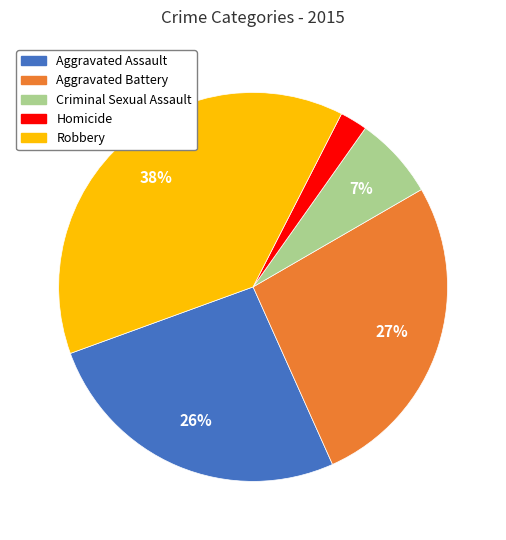

Does any single category account for the majority?

No